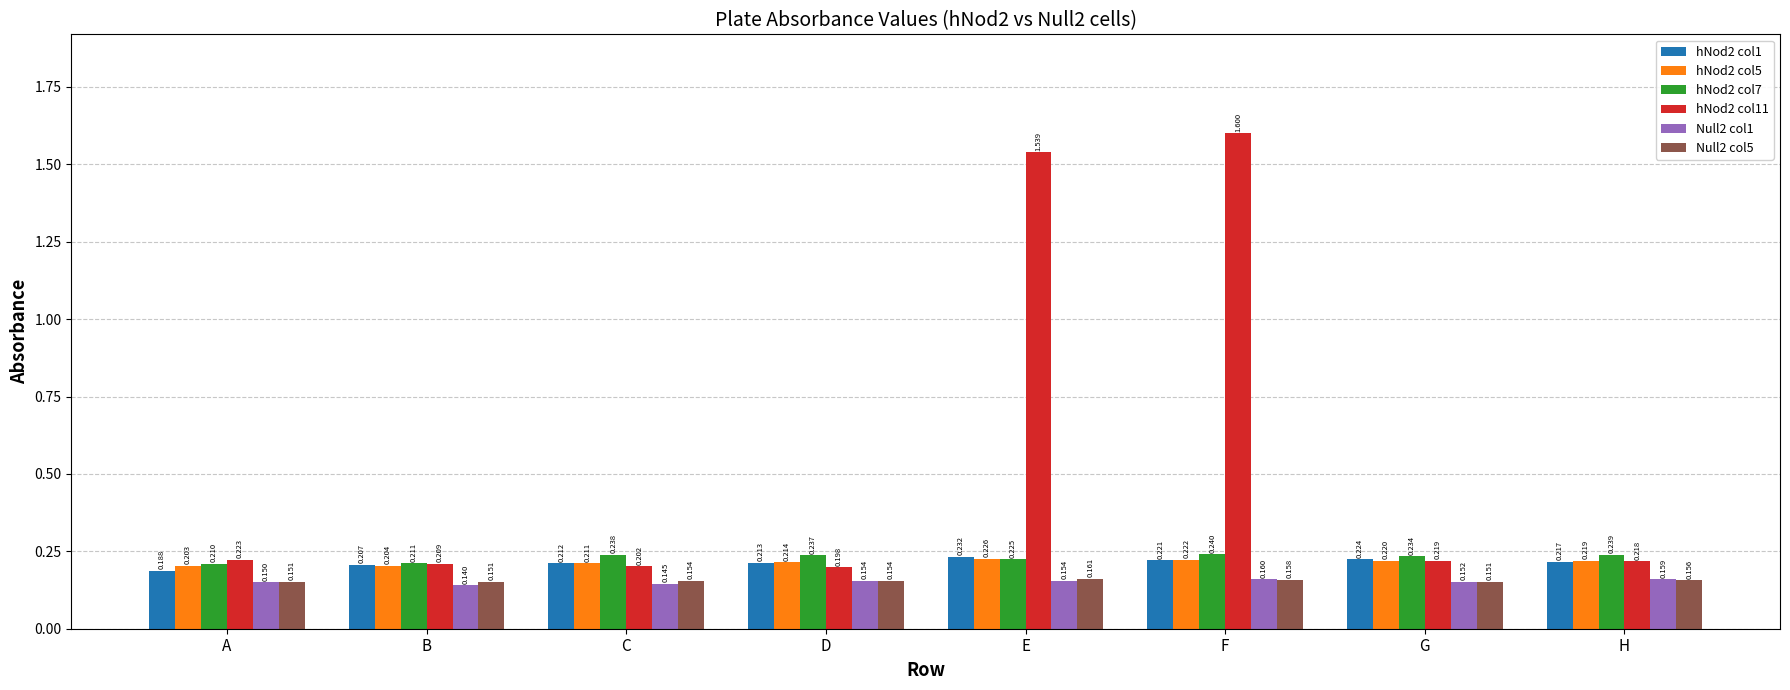

At which label does hNod2 col1 reach its peak?

E